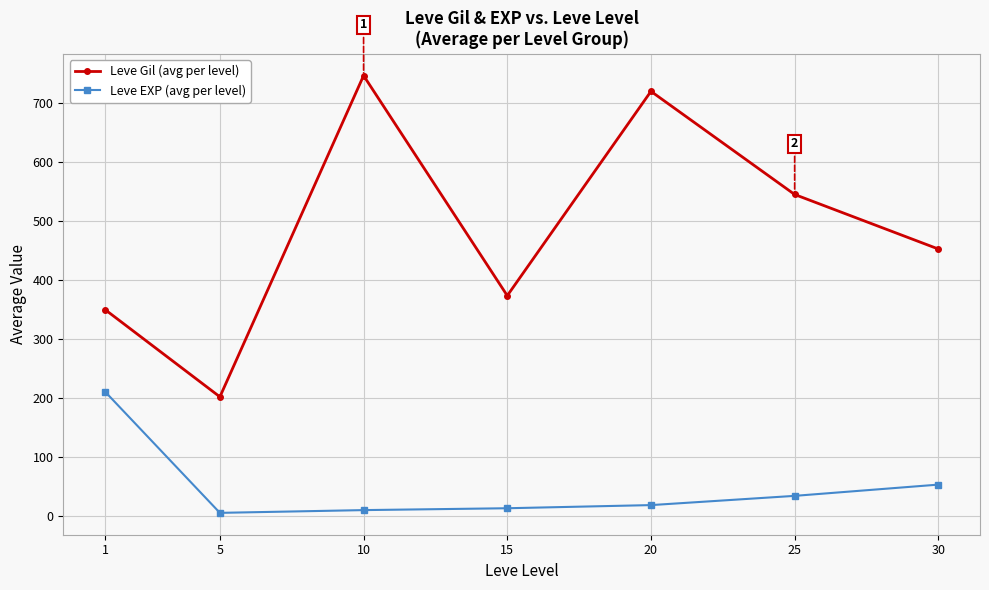

How many data points in Leve Gil (avg per level) are less than 452?

3